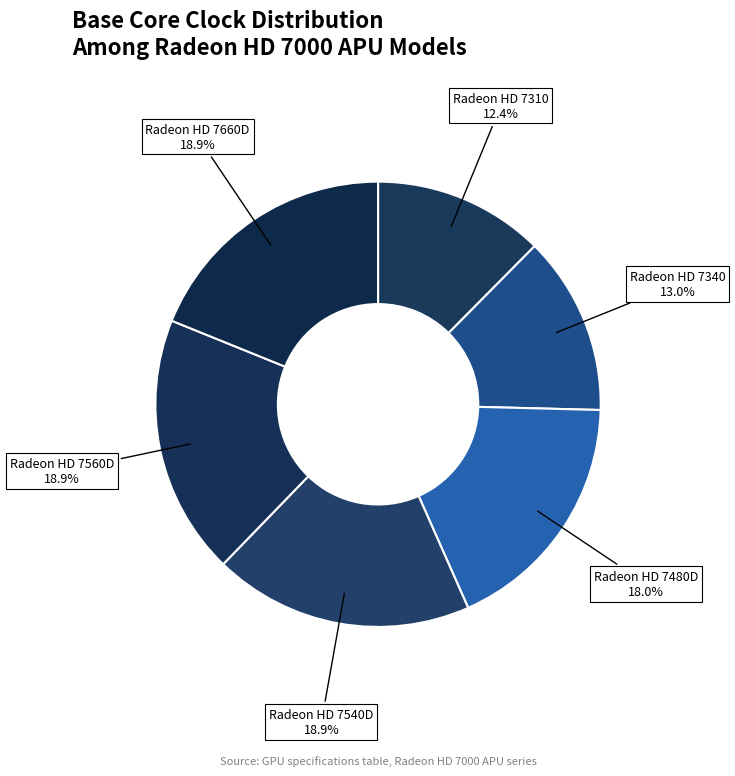

To the nearest percent, what is the difference between the Radeon HD 7480D and Radeon HD 7310 slice percentages?

6%